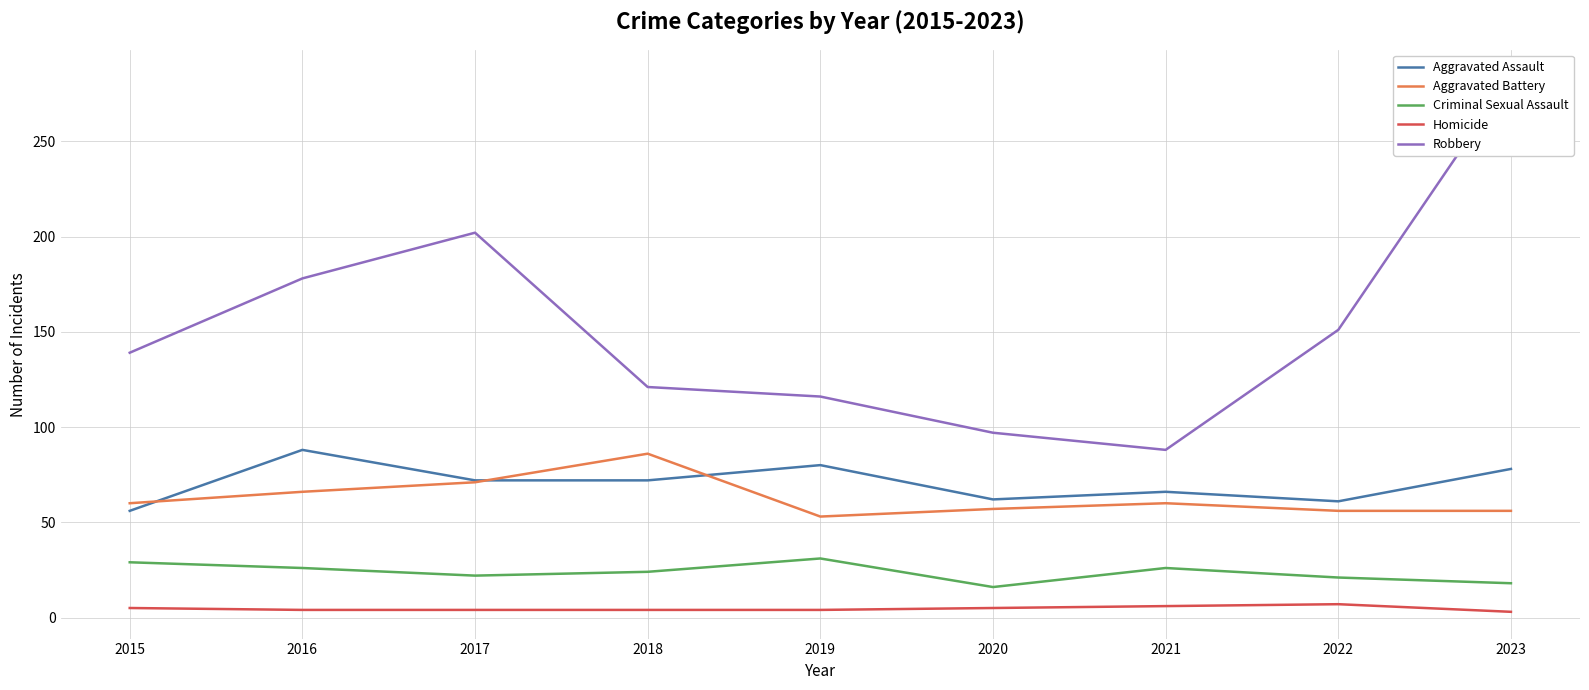

Count the Homicide values in the range 4 to 5.

6